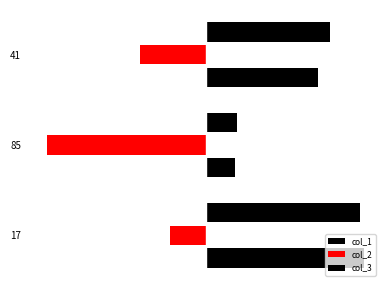

Reading right to left, transcribe all the data shown in this chart.

col_1: 59	15	83
col_2: -35	-84	-19
col_3: 65	16	81